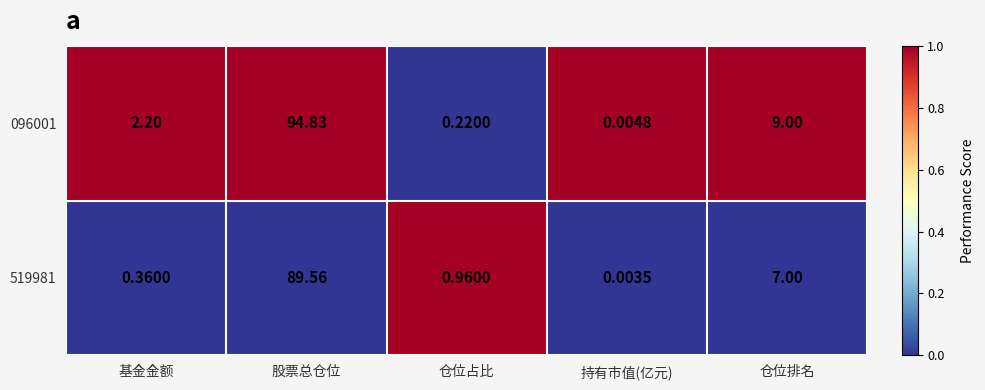

How many data points does each series have?

5